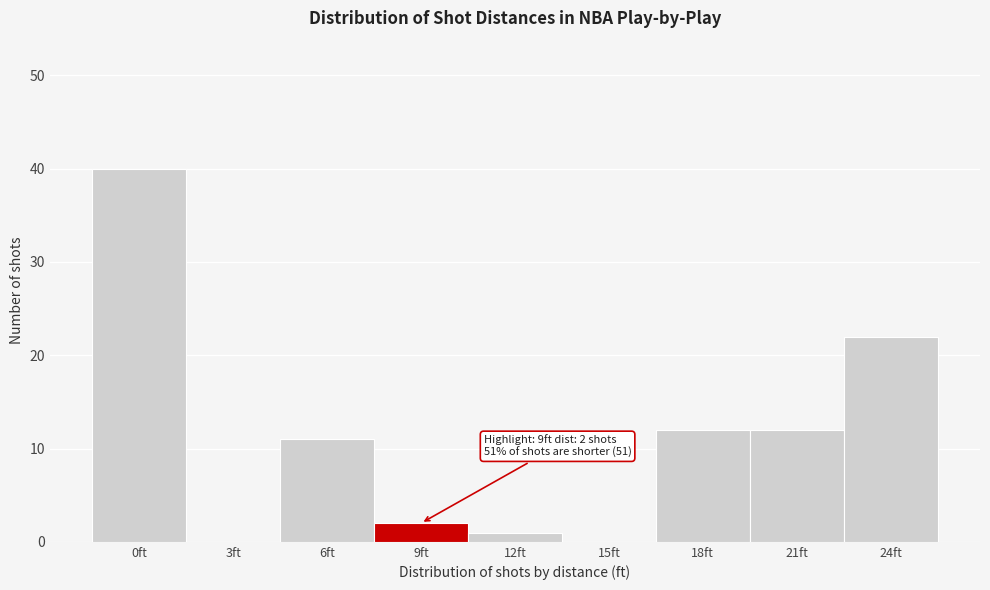

Reading left to right, what are all the values shown in this chart?

0ft=40	3ft=0	6ft=11	9ft=2	12ft=1	15ft=0	18ft=12	21ft=12	24ft=22